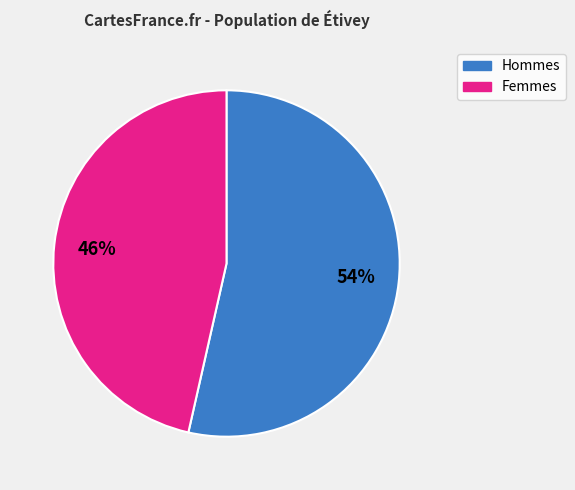

Combined, do Hommes and Femmes account for over 50%?

Yes